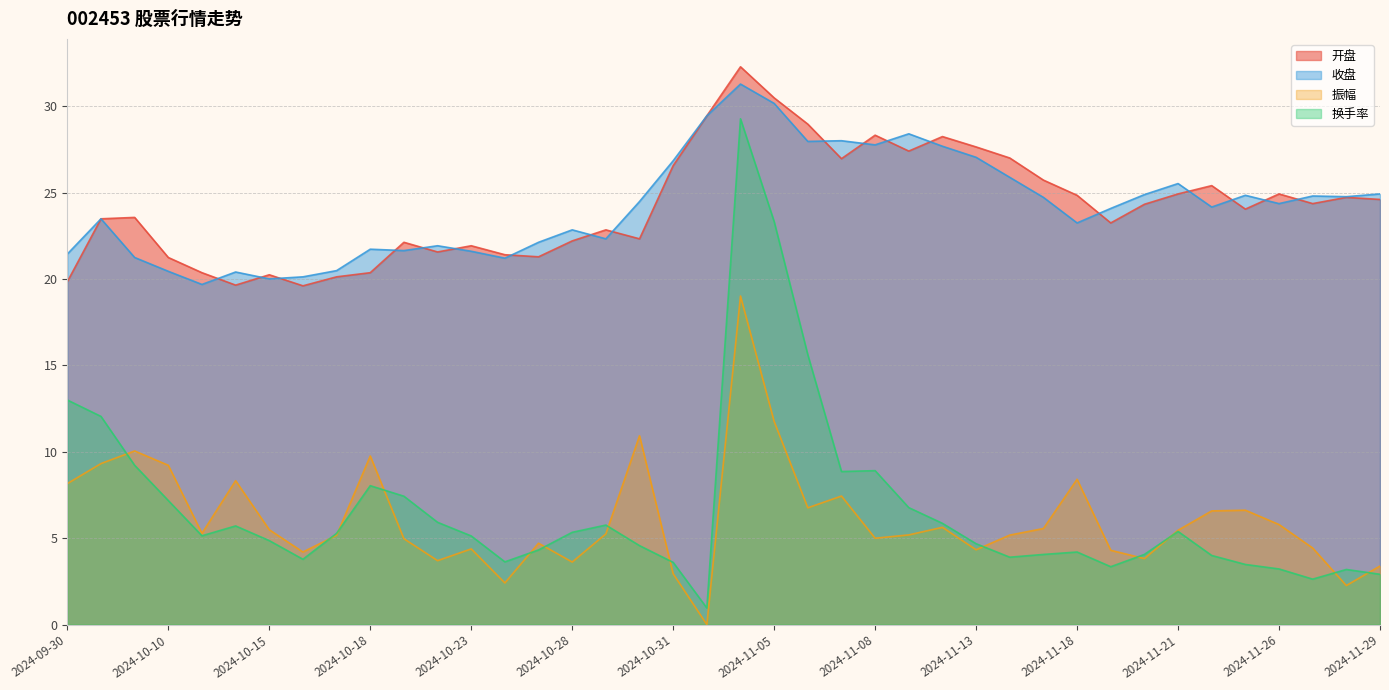

At how many categories does at least one series exceed 24?

23